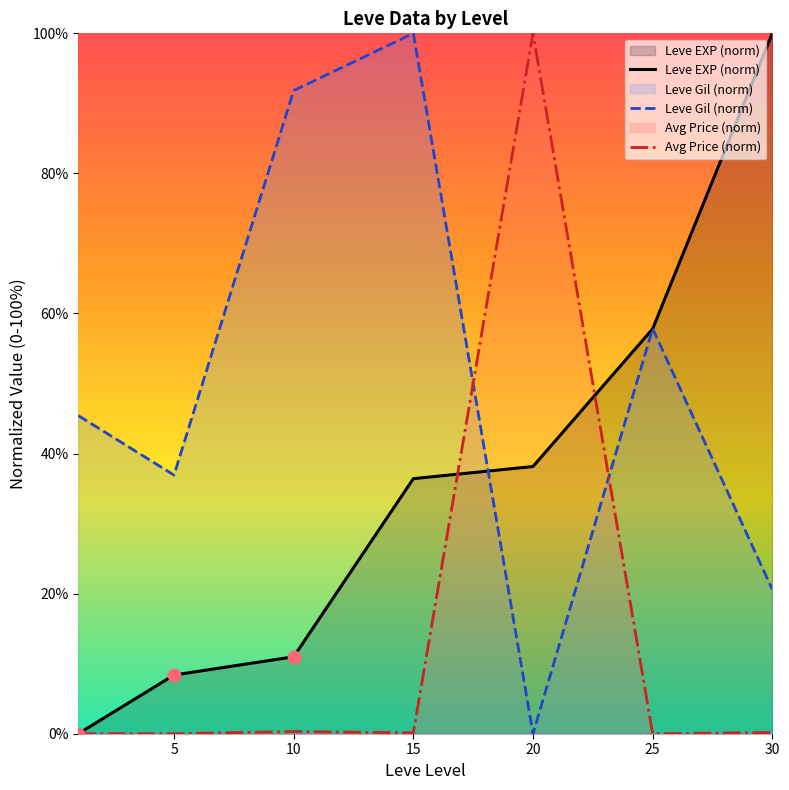

At which category is the sum across all series the highest?

20